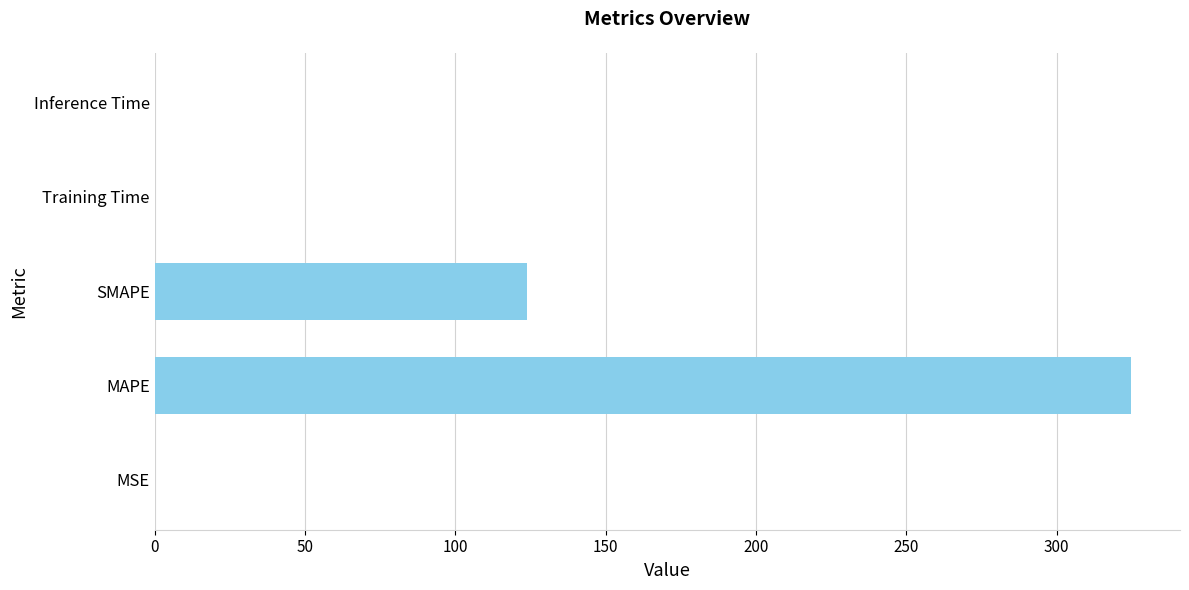

The value at Inference Time is 0.0. True or false?

True